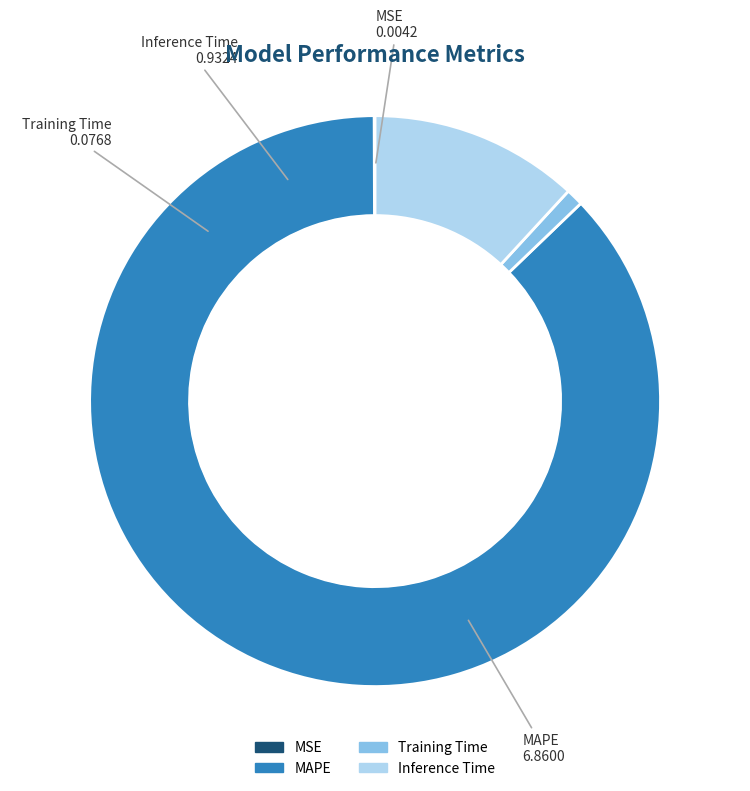

Which has a higher value, MAPE or Inference Time?

MAPE